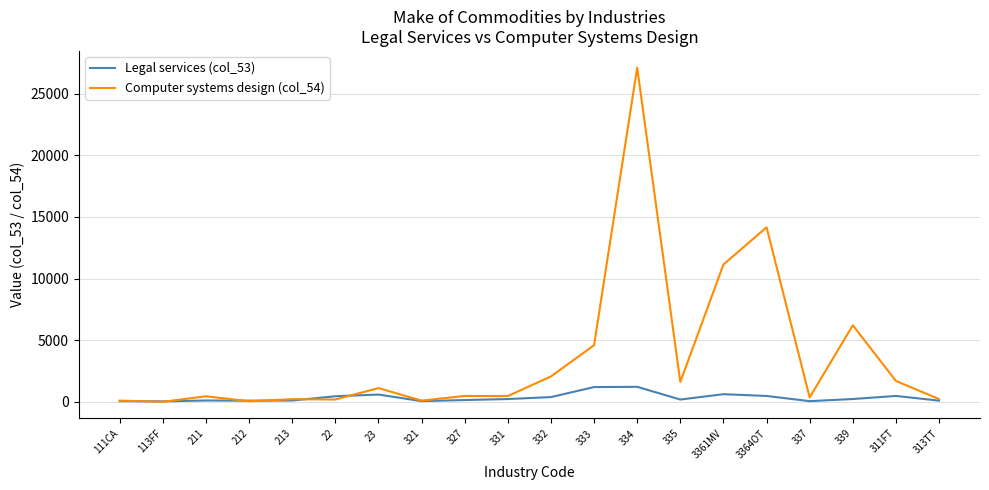

At which category is the sum across all series the highest?

334